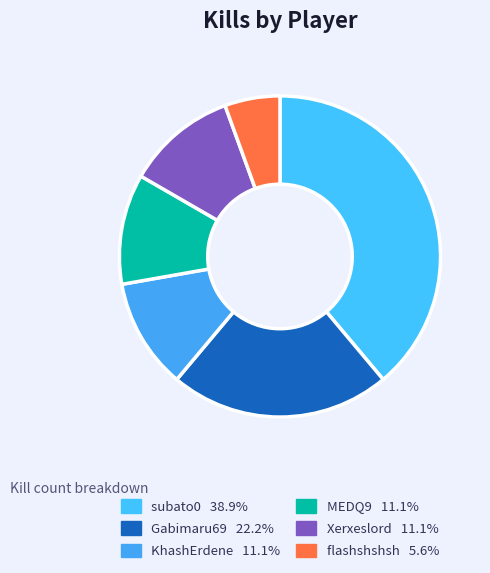

What is the ratio of the value at subato0 to the value at KhashErdene?

3.5